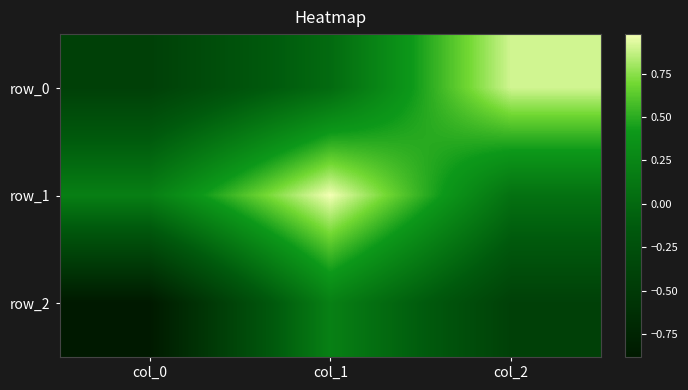

What is the average value of the row_2 series?

-0.4